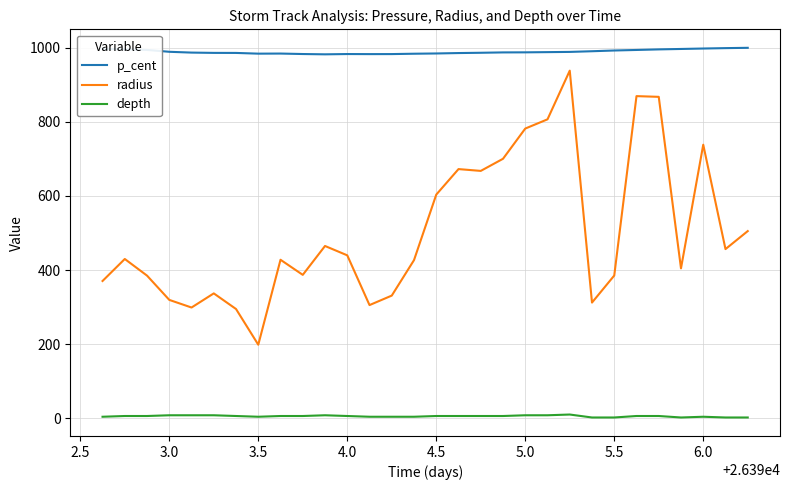

True or false: depth and p_cent cross at least once.

False